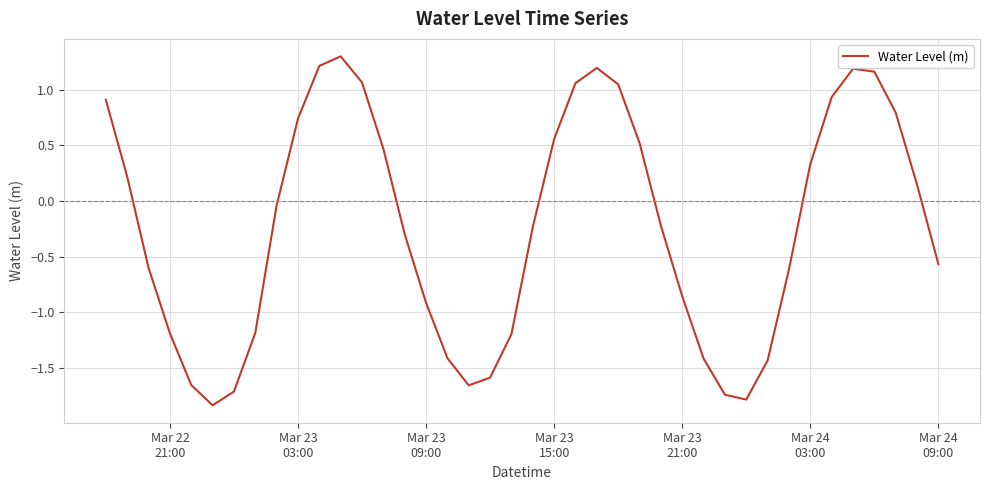

What is the maximum value shown in the chart?

1.3